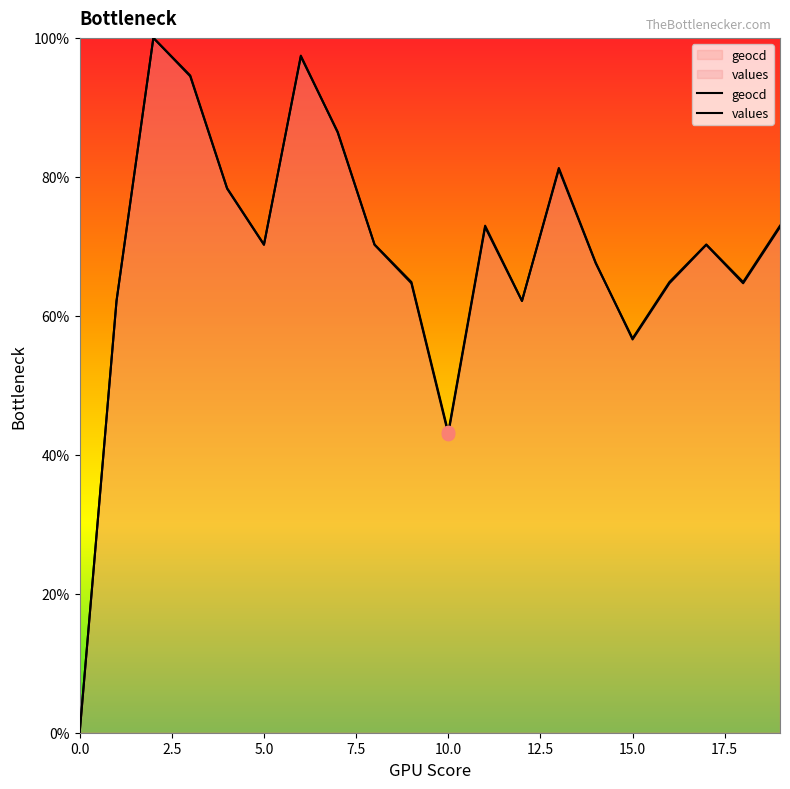

Which series reaches the maximum Y coordinate?

values